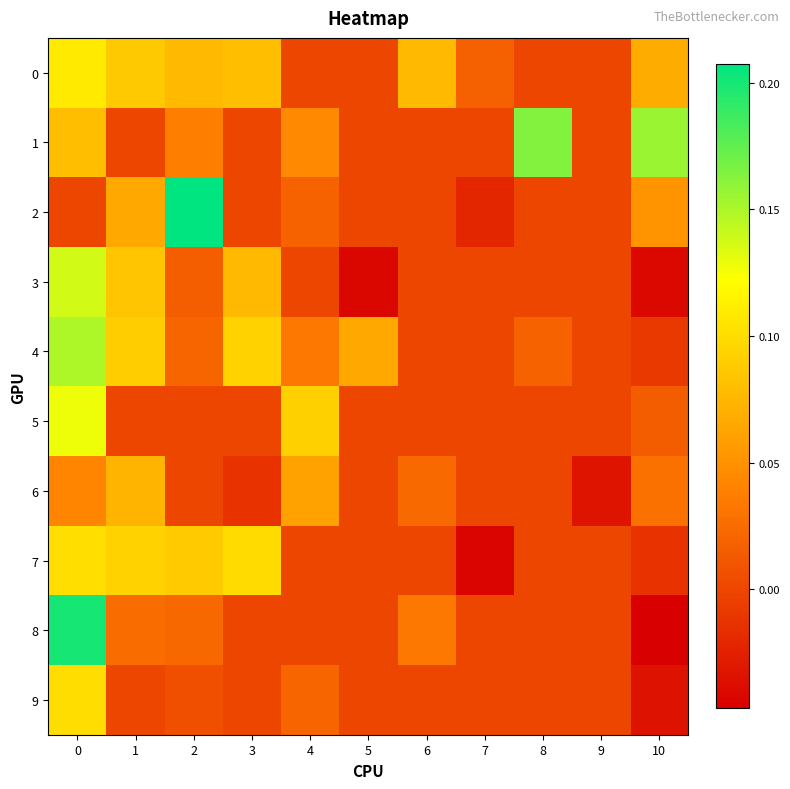

Which series changed the most between 0 and 1?

8